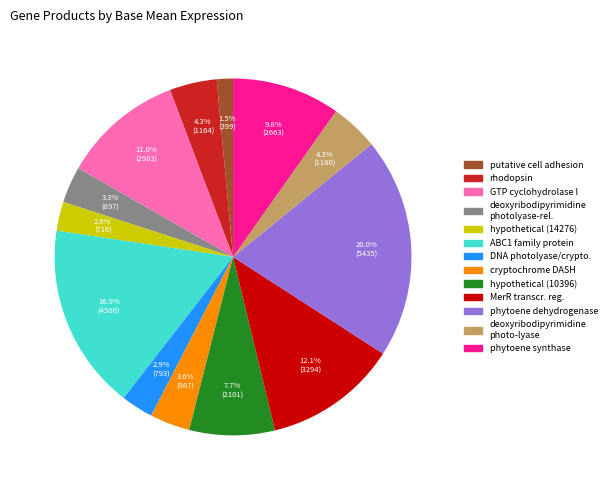

Is there a majority slice in this chart?

No